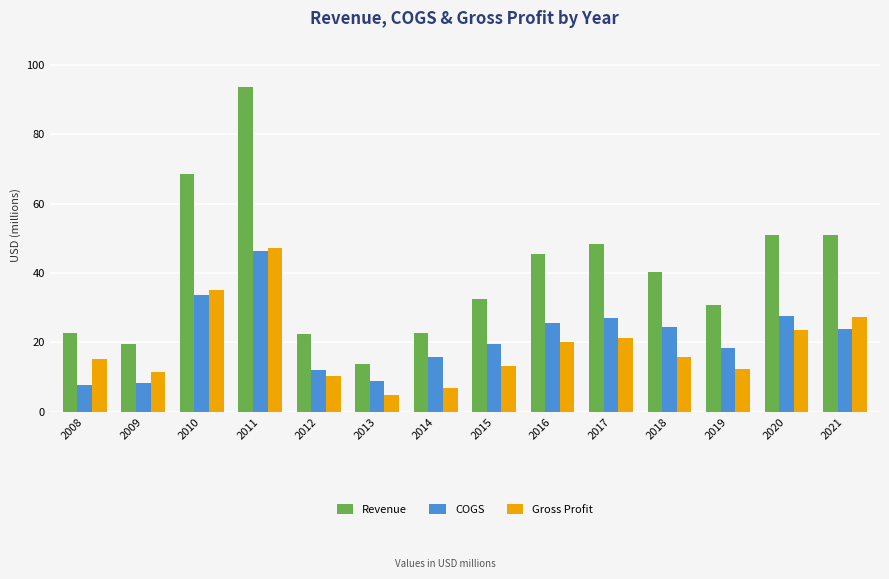

How many values in the Revenue series are below 40?

7